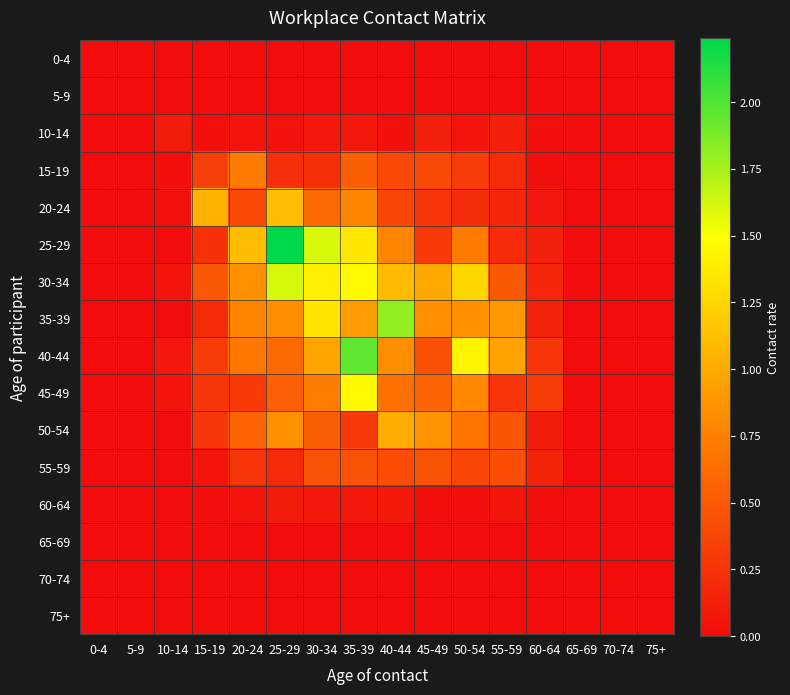

At which category is the sum across all series the highest?

35-39